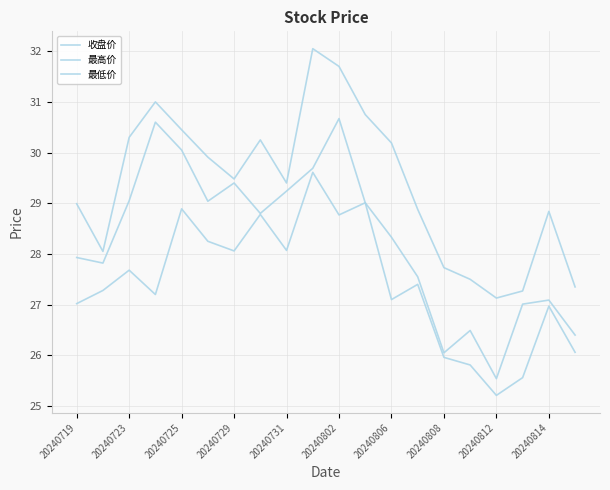

Rank the series by their maximum value, from lowest to highest.

最低价, 收盘价, 最高价